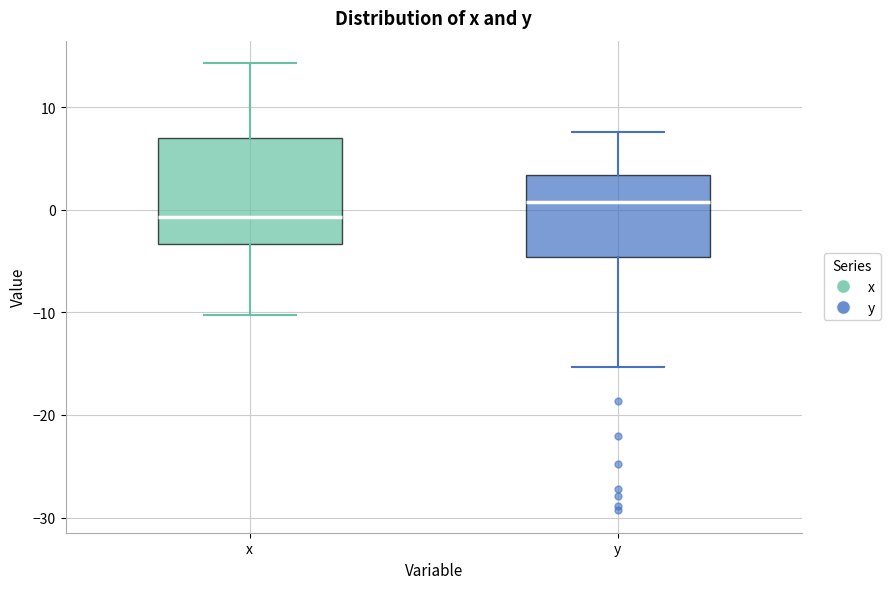

Reading left to right, transcribe this box plot: for each box, give where its median line is, the range the box spans, and where its two whiskers end, as read against the y-axis. The values are not printed on the chart, so give them approximately, as read against the axis.

x: median -1, box -3 to 7, whiskers -10 to 14
y: median 1, box -5 to 3, whiskers -15 to 8